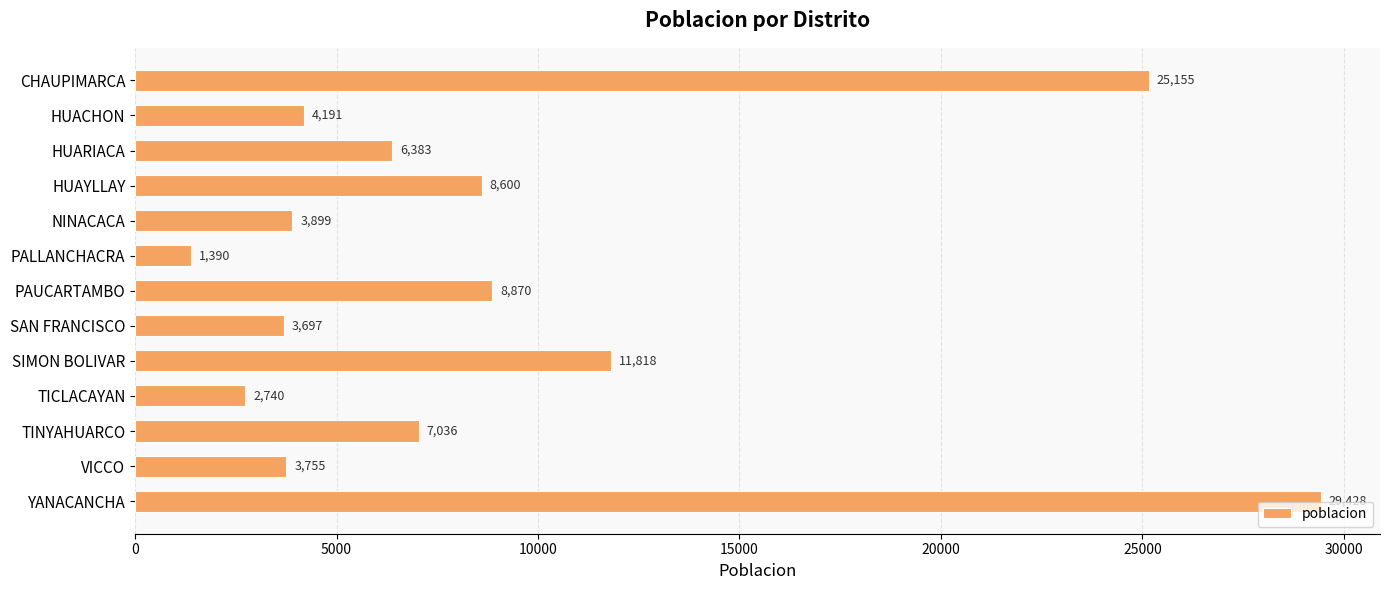

What is the minimum value shown in the chart?

1390